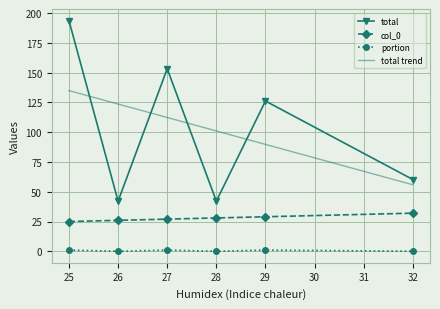

Count the number of categories in the chart.

6